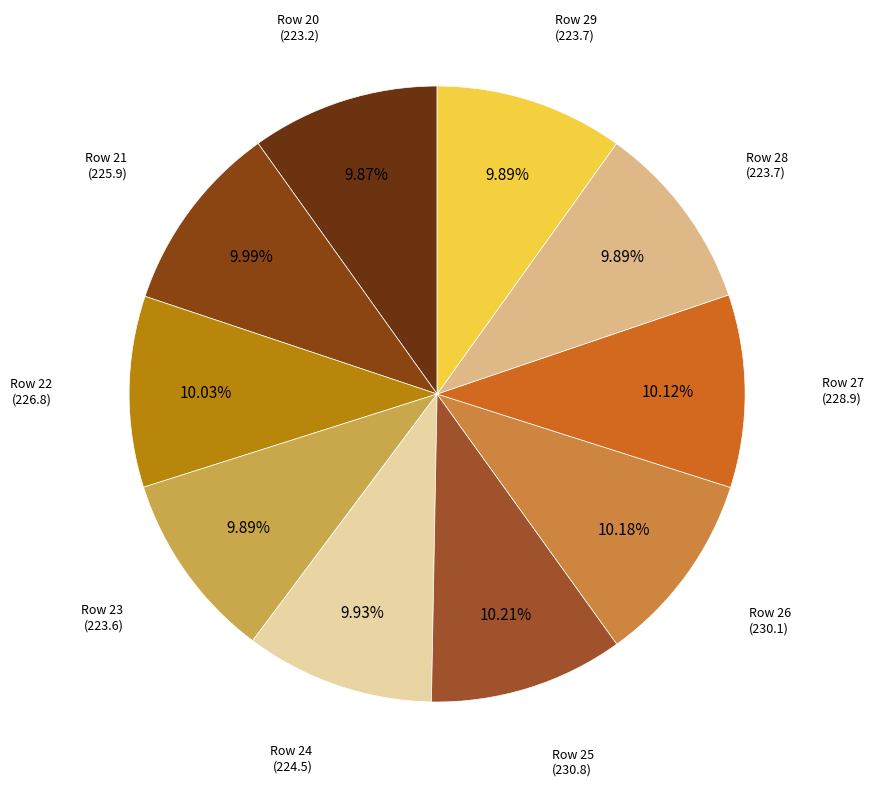

Count the number of slices in the pie.

10